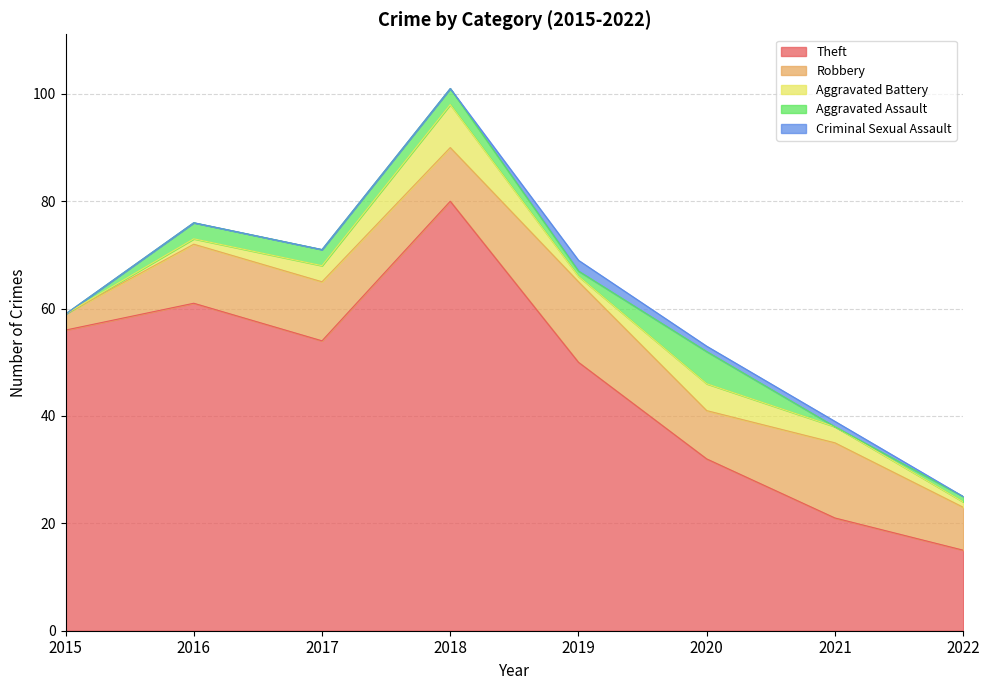

True or false: Aggravated Assault has a value of 1 at 2019.

True